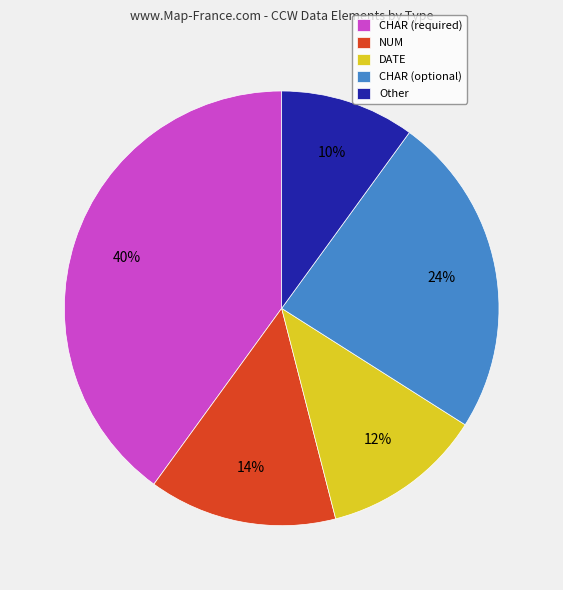

Which slice is the largest?

CHAR (required)